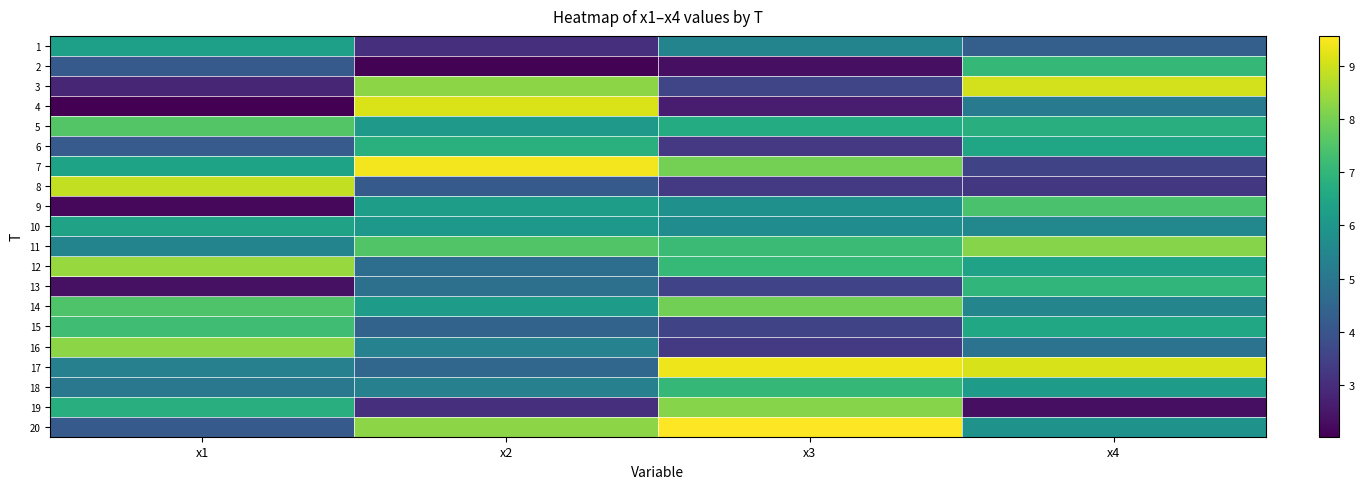

Between x4 and x1, which is larger?

x1